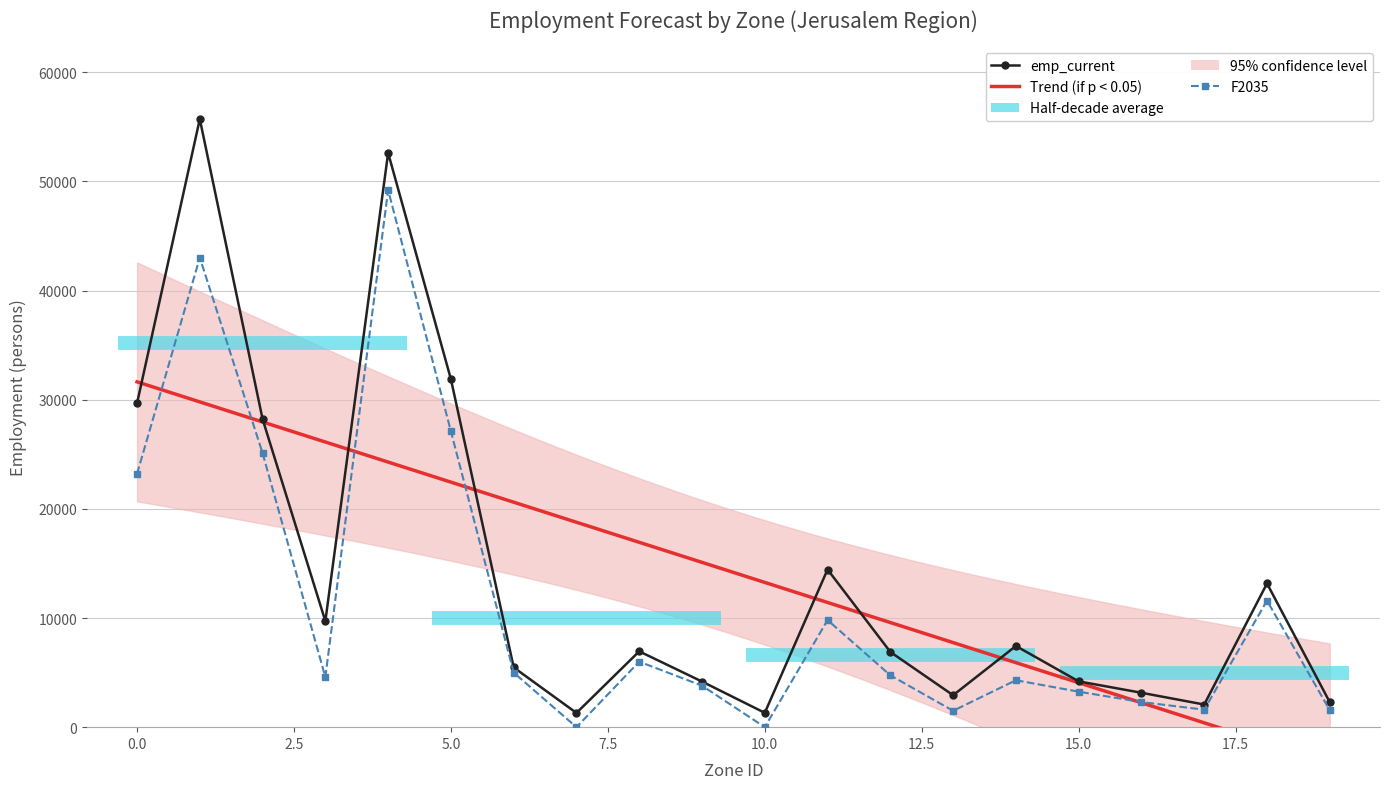

The value of F2035 at 12 is 8439. True or false?

False